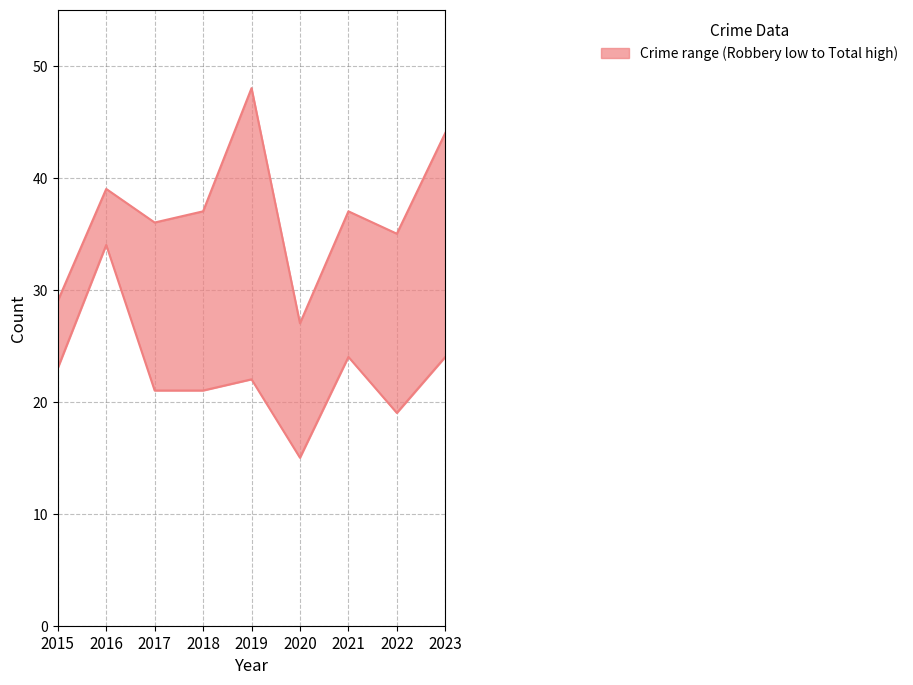

True or false: Total and Robbery cross at least once.

False